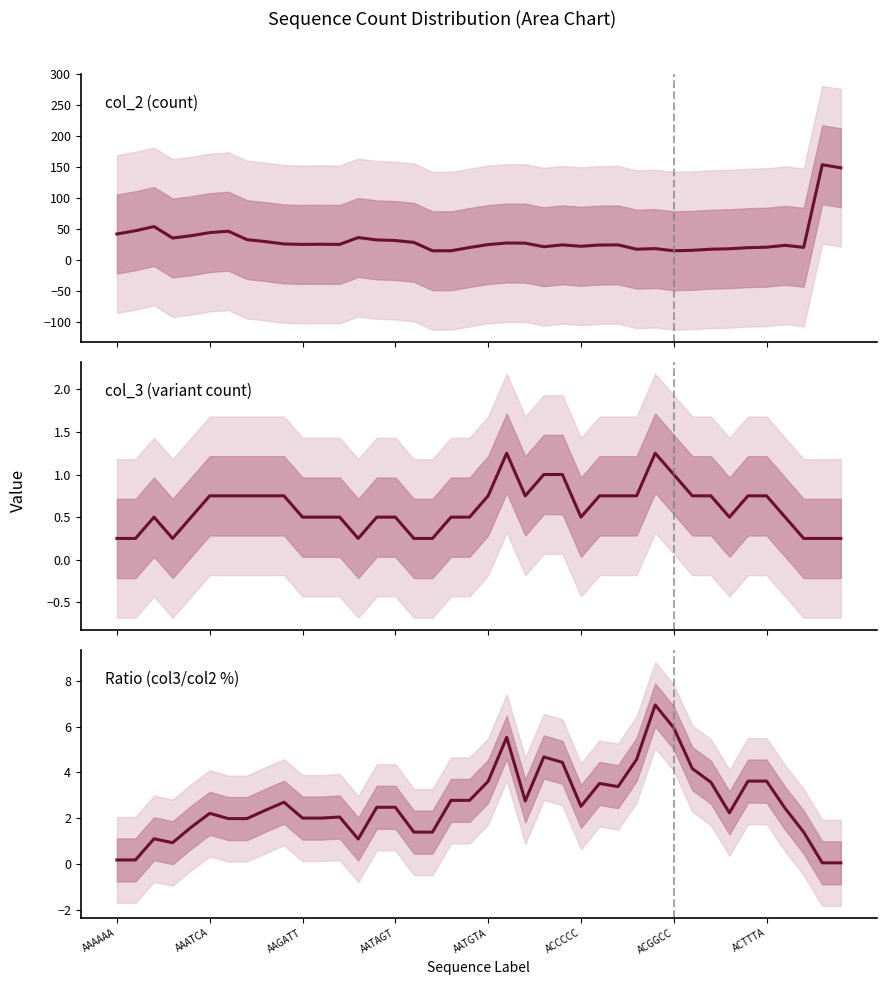

What position from the right is ACTTTA?

5